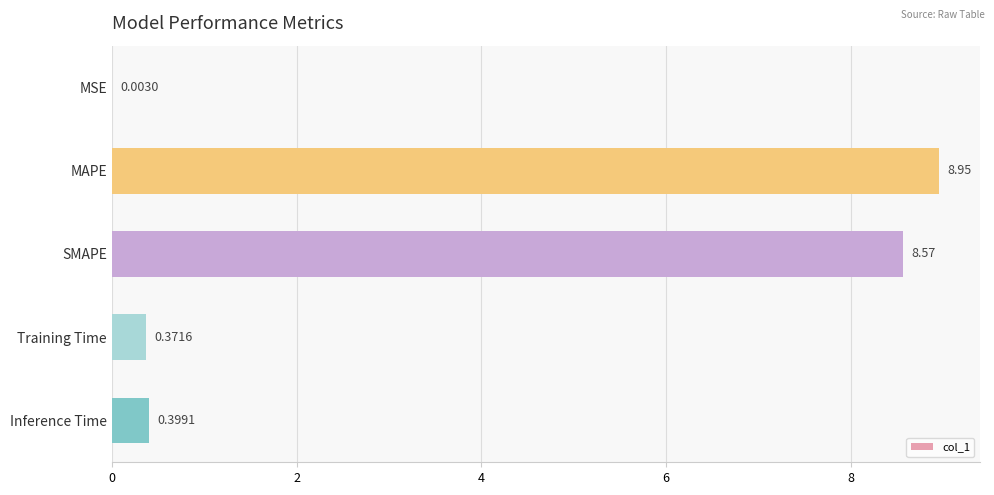

Count the number of categories in the chart.

5